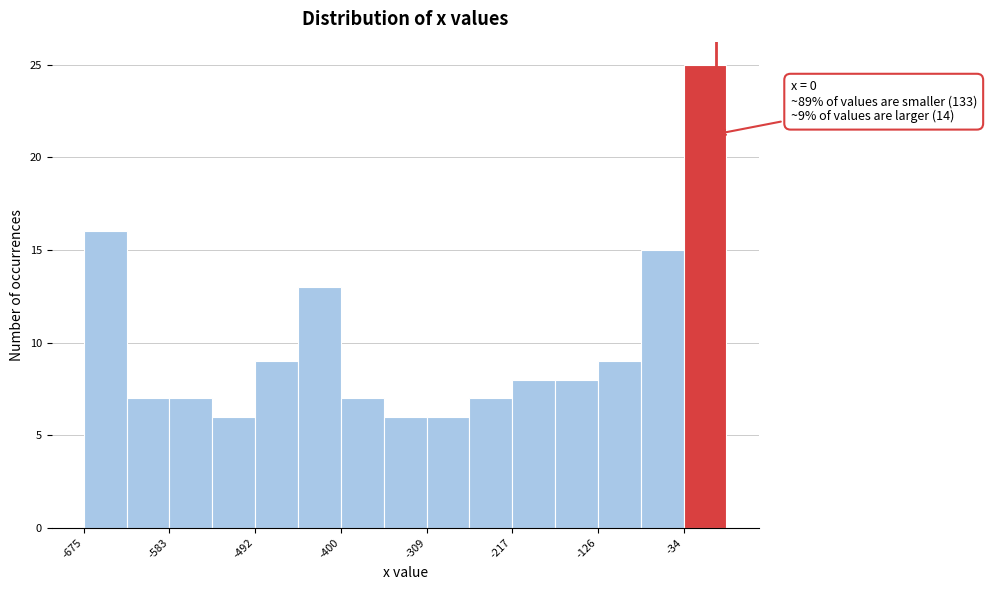

Over which range of the x-axis is the bar tallest?

-30 to 10